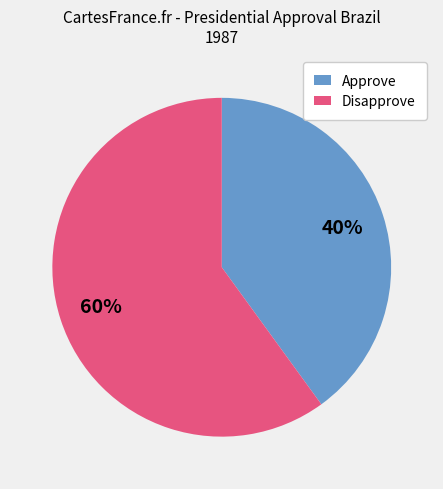

How many slices are in this pie chart?

2